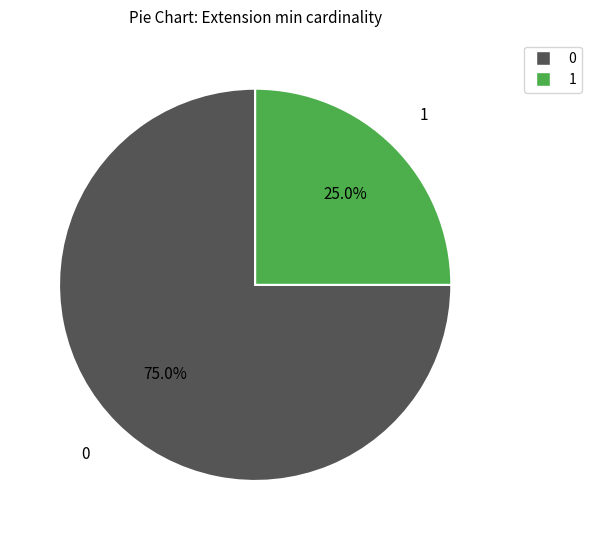

Is there a majority slice in this chart?

Yes